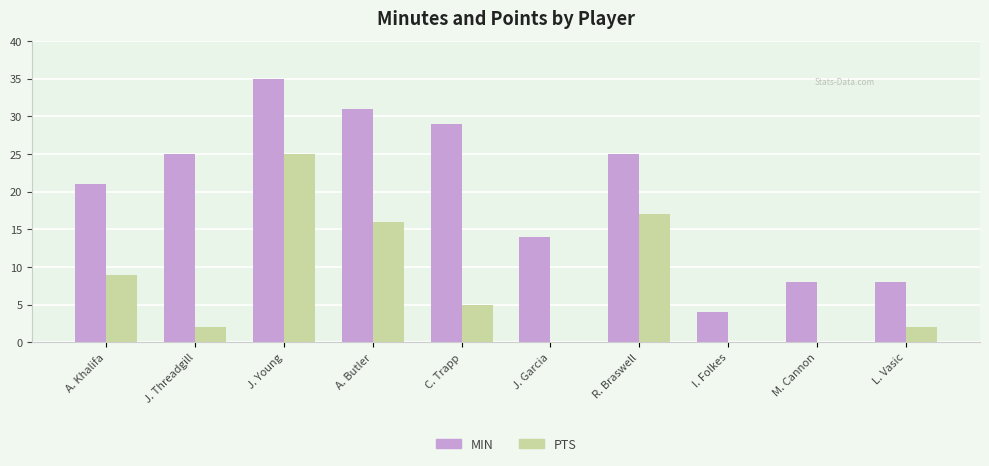

At which label does PTS first exceed 5?

A. Khalifa